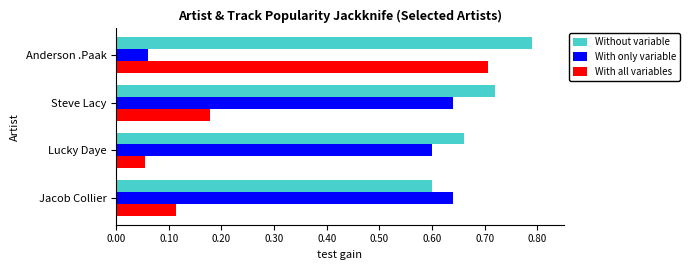

At which label does Without variable reach its minimum?

Jacob Collier